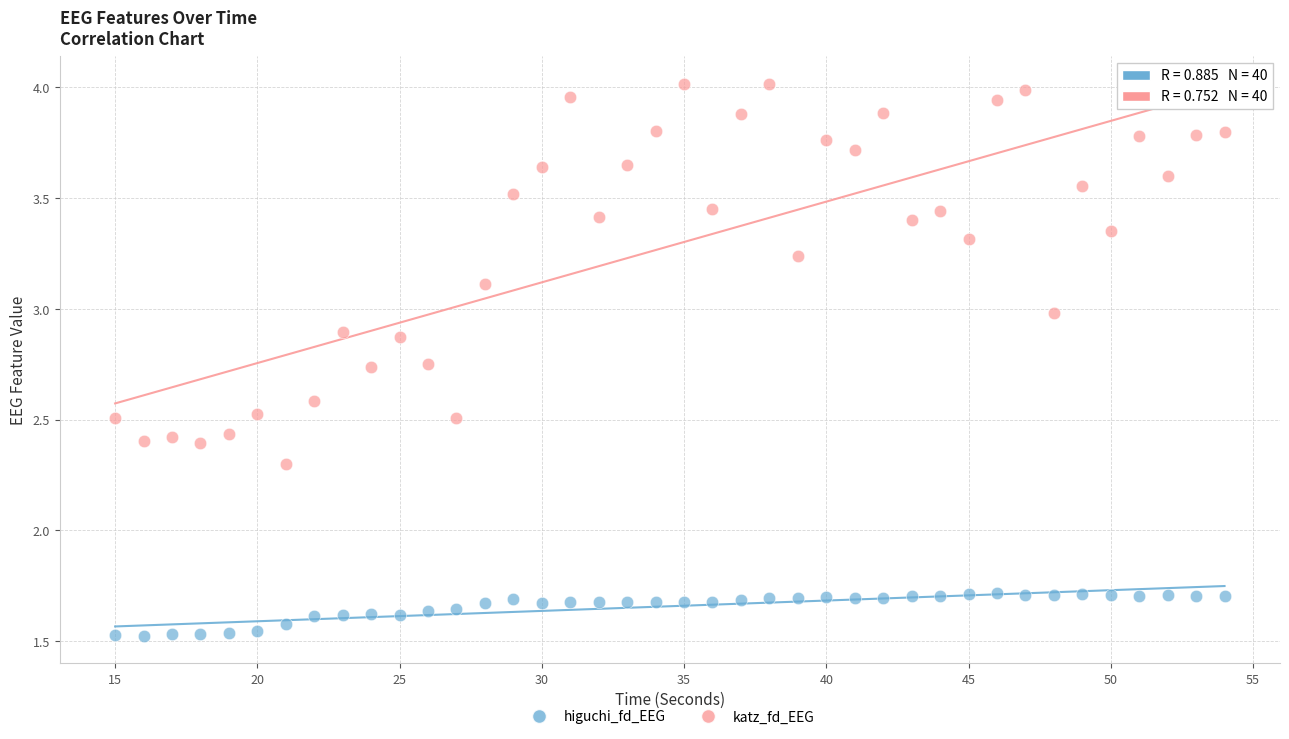

Which series reaches the minimum Y coordinate?

higuchi_fd_EEG